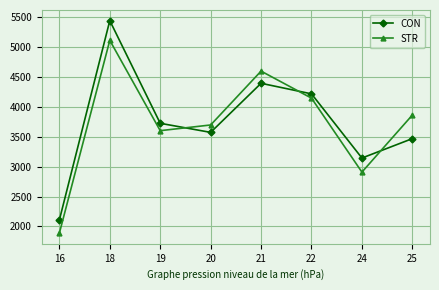

Which series has the widest spread of values?

CON